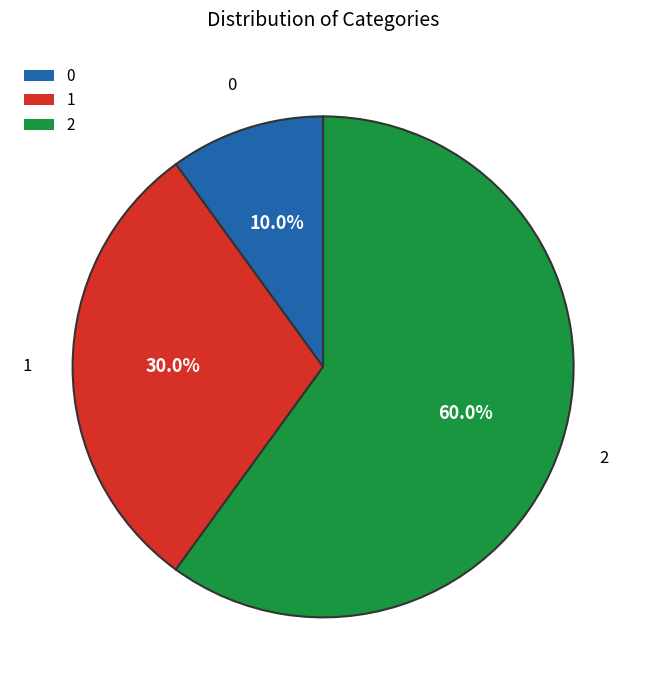

What is the ratio of the value at 1 to the value at 2?

0.5